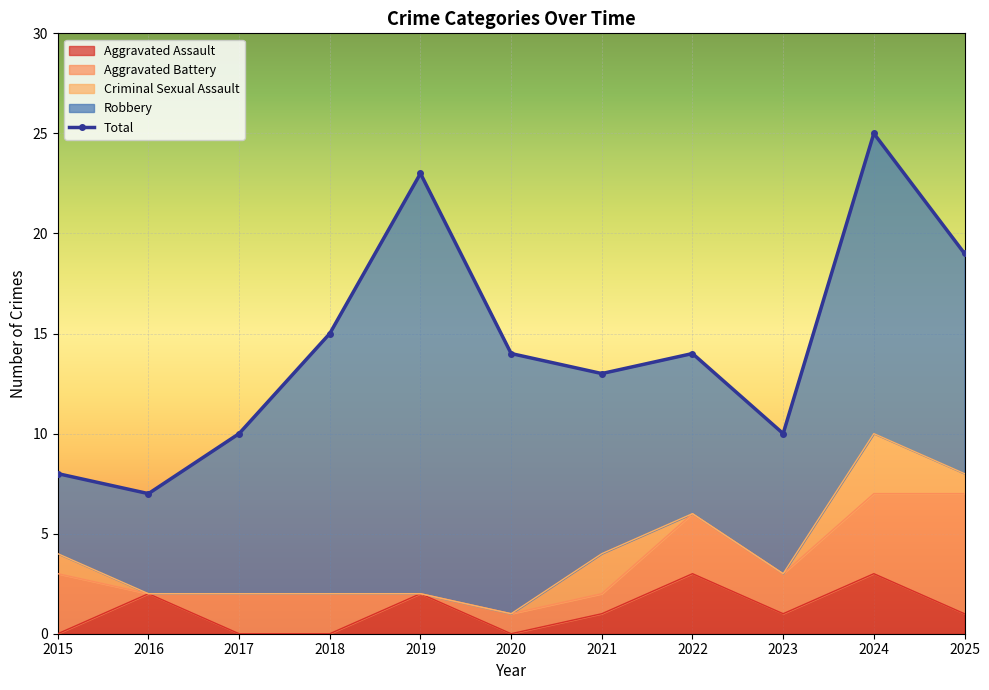

Which series has the largest total across all categories?

Total